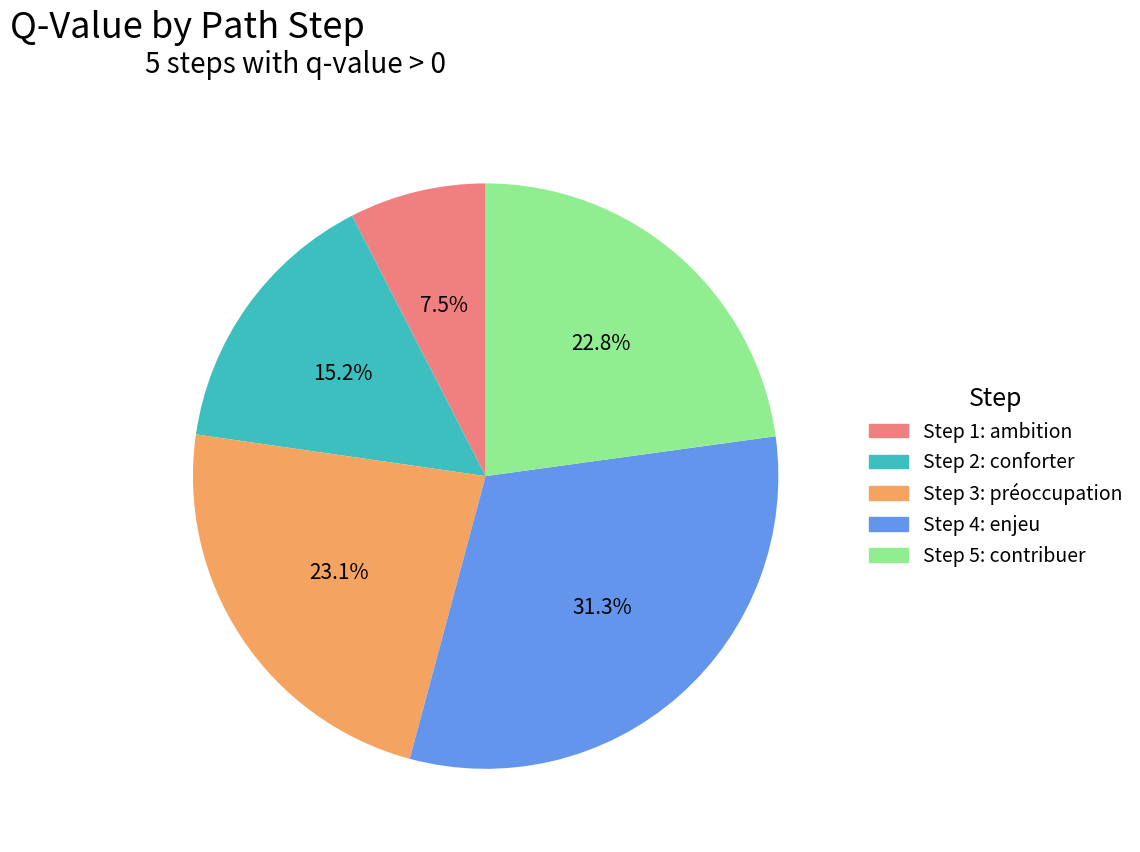

Is there a majority slice in this chart?

No